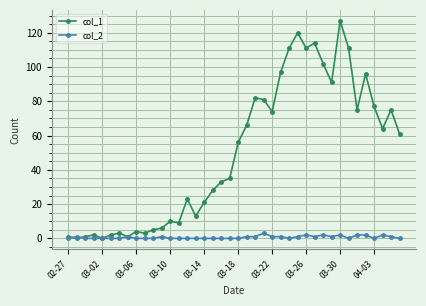

Rank the series by their average value, from lowest to highest.

col_2, col_1